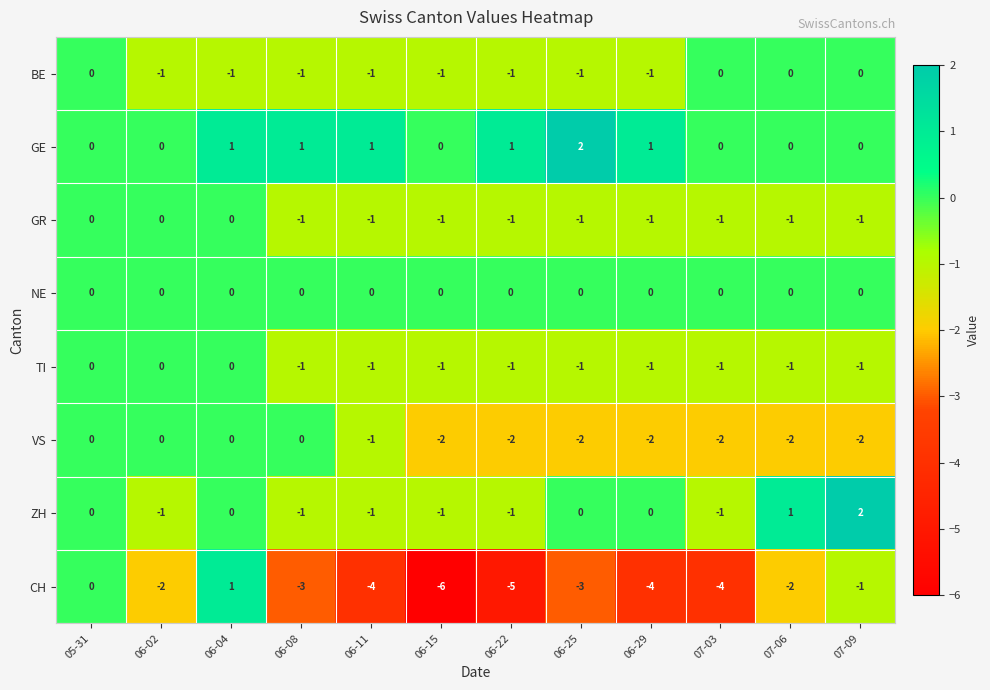

What is the difference between the maximum and minimum values in the ZH series?

3